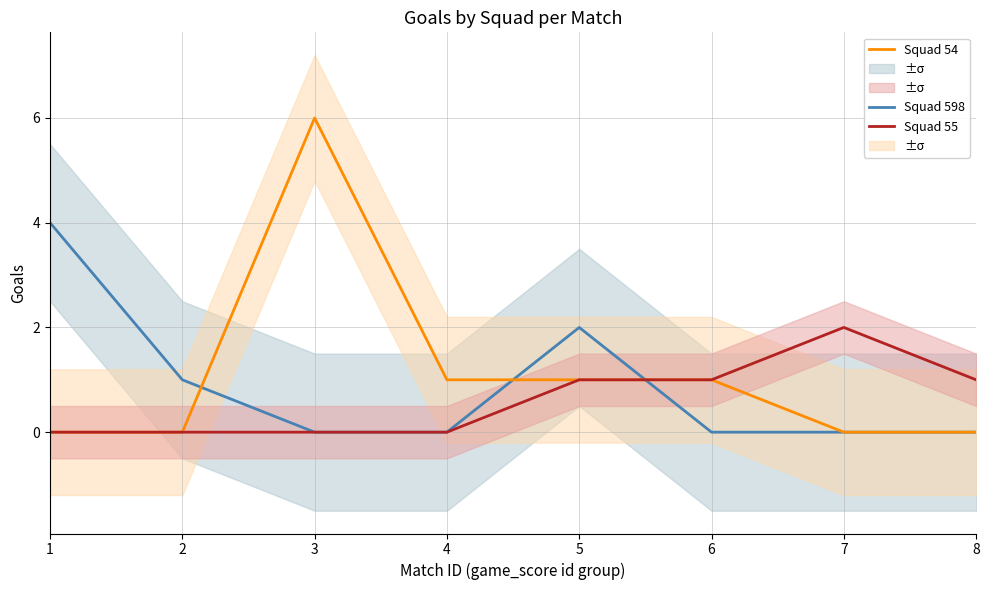

What is the sum of all Squad 598 values?

7